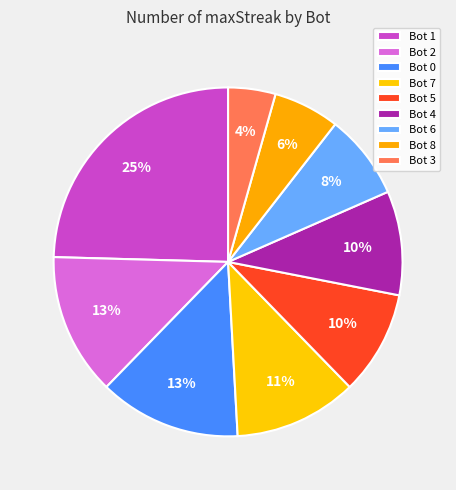

Which category has the biggest portion of the pie?

Bot 1